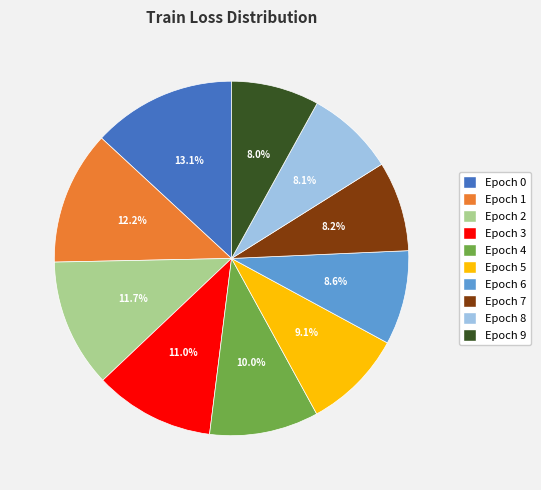

Is there any slice that represents more than half of the pie?

No